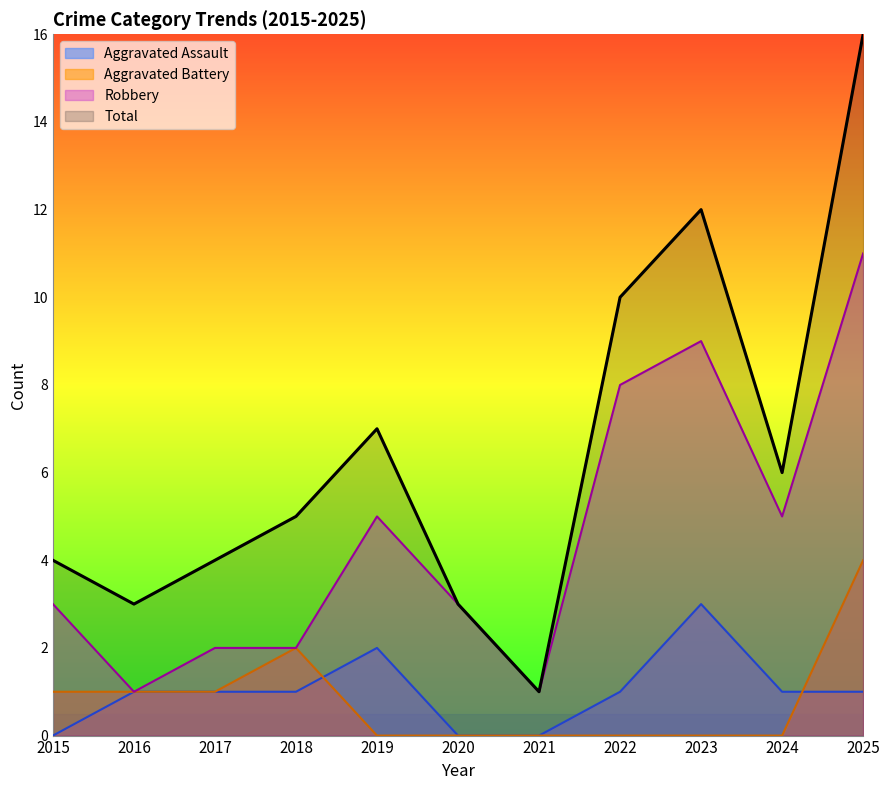

Reading left to right, list all the values displayed in this chart.

Aggravated Assault: 2015=0	2016=1	2017=1	2018=1	2019=2	2020=0	2021=0	2022=1	2023=3	2024=1	2025=1
Aggravated Battery: 2015=1	2016=1	2017=1	2018=2	2019=0	2020=0	2021=0	2022=0	2023=0	2024=0	2025=4
Robbery: 2015=3	2016=1	2017=2	2018=2	2019=5	2020=3	2021=1	2022=8	2023=9	2024=5	2025=11
Total: 2015=4	2016=3	2017=4	2018=5	2019=7	2020=3	2021=1	2022=10	2023=12	2024=6	2025=16